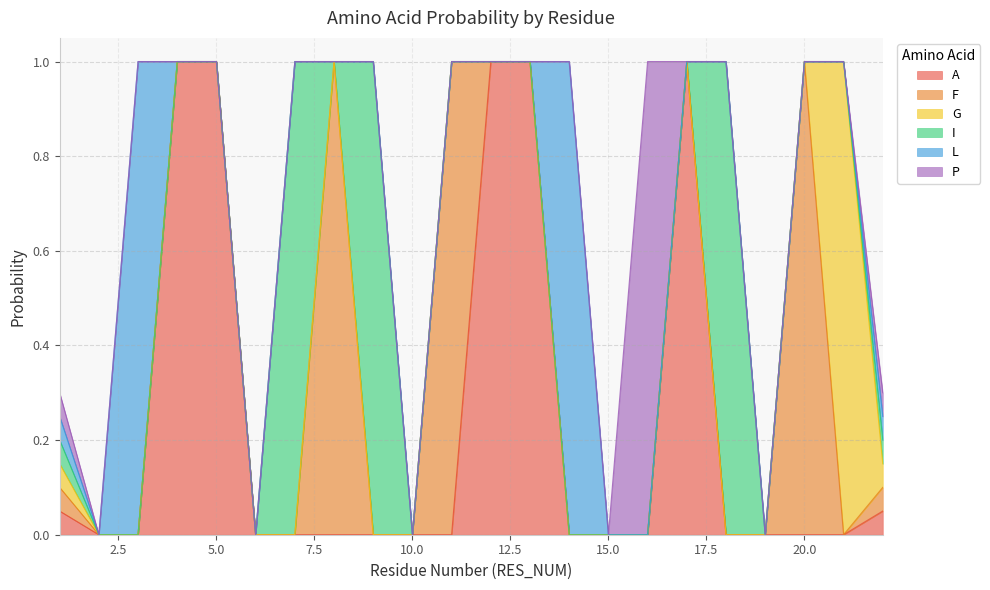

Reading right to left, transcribe all the data shown in this chart.

A: 0.1	0.0	0.0	0.0	0.0	1.0	0.0	0.0	0.0	1.0	1.0	0.0	0.0	0.0	0.0	0.0	0.0	1.0	1.0	0.0	0.0	0.1
F: 0.1	0.0	1.0	0.0	0.0	0.0	0.0	0.0	0.0	0.0	0.0	1.0	0.0	0.0	1.0	0.0	0.0	0.0	0.0	0.0	0.0	0.1
G: 0.1	1.0	0.0	0.0	0.0	0.0	0.0	0.0	0.0	0.0	0.0	0.0	0.0	0.0	0.0	0.0	0.0	0.0	0.0	0.0	0.0	0.1
I: 0.1	0.0	0.0	0.0	1.0	0.0	0.0	0.0	0.0	0.0	0.0	0.0	0.0	1.0	0.0	1.0	0.0	0.0	0.0	0.0	0.0	0.1
L: 0.1	0.0	0.0	0.0	0.0	0.0	0.0	0.0	1.0	0.0	0.0	0.0	0.0	0.0	0.0	0.0	0.0	0.0	0.0	1.0	0.0	0.1
P: 0.1	0.0	0.0	0.0	0.0	0.0	1.0	0.0	0.0	0.0	0.0	0.0	0.0	0.0	0.0	0.0	0.0	0.0	0.0	0.0	0.0	0.1